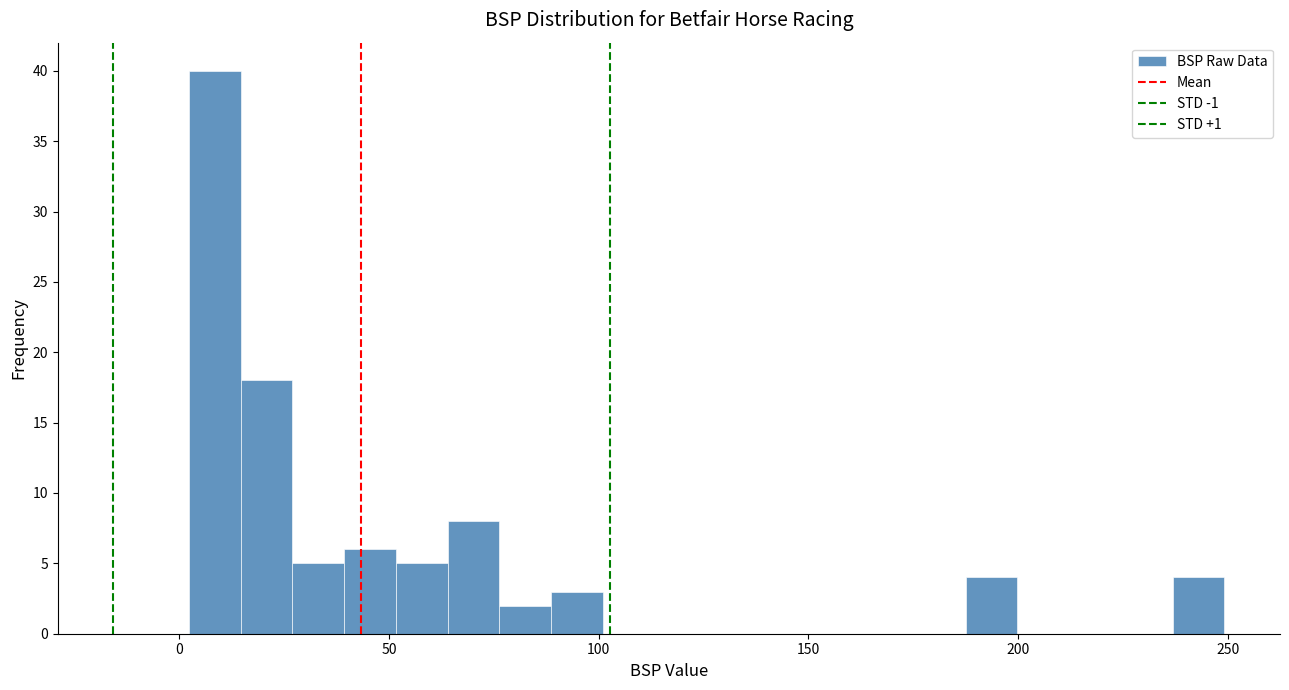

Around what value on the x-axis is the tallest bar? Give the approximate position of its centre, as read against the axis.

10